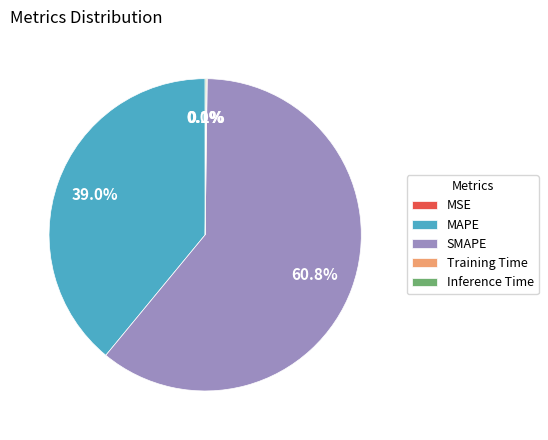

What is the largest slice in the pie chart?

SMAPE